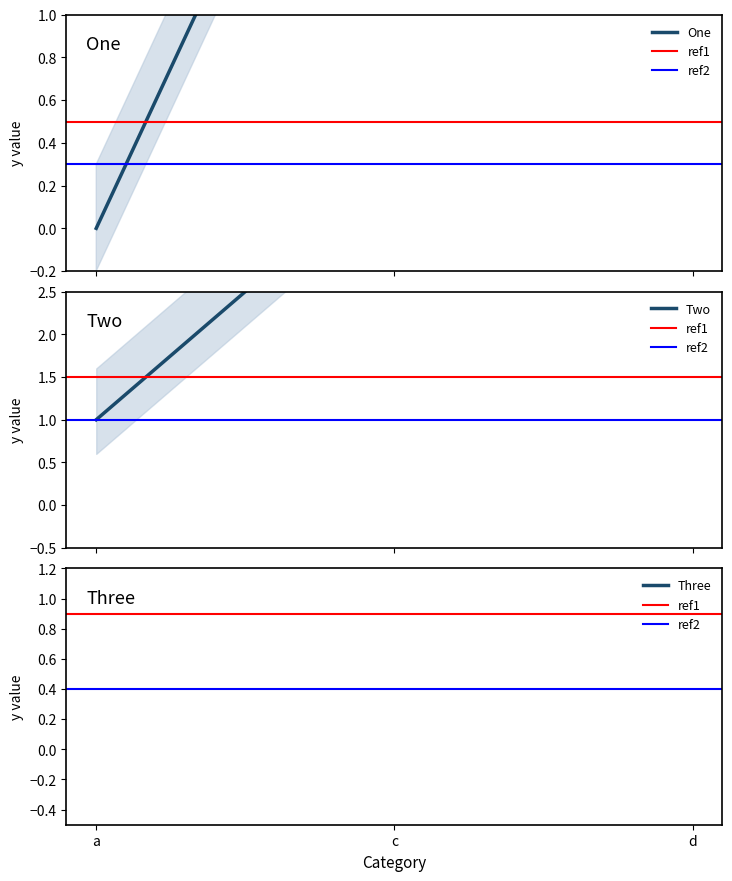

What is the total value across all series at d?

21